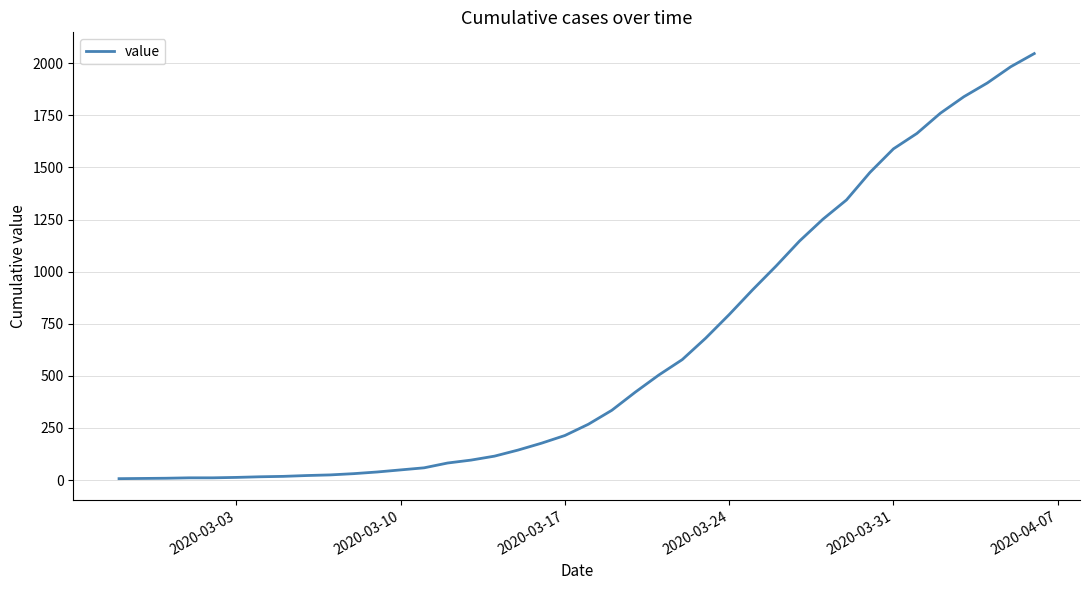

How many categories are shown in the chart?

40